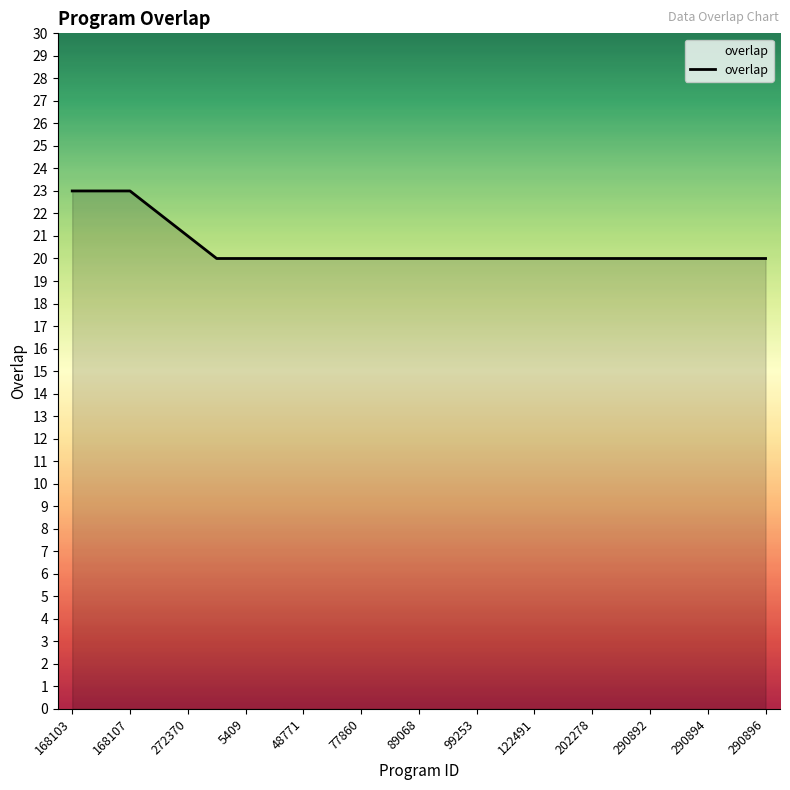

What is the difference between the second highest and minimum values?

3